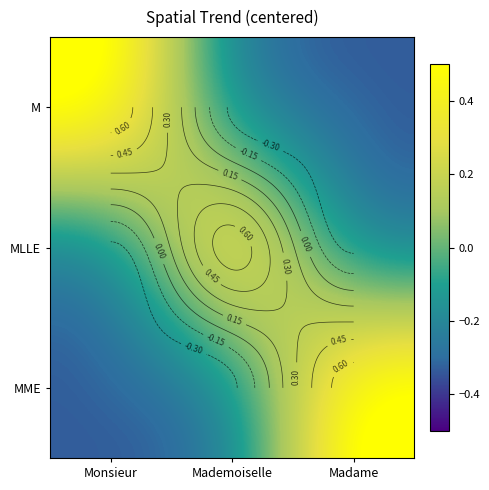

What is the minimum value shown in the chart?

-0.3